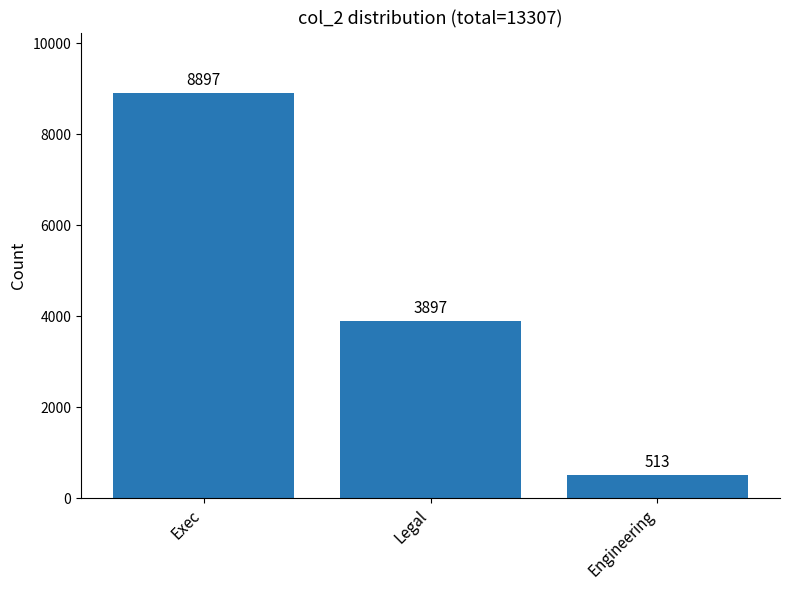

Is it true that the value at Exec is 8897?

True